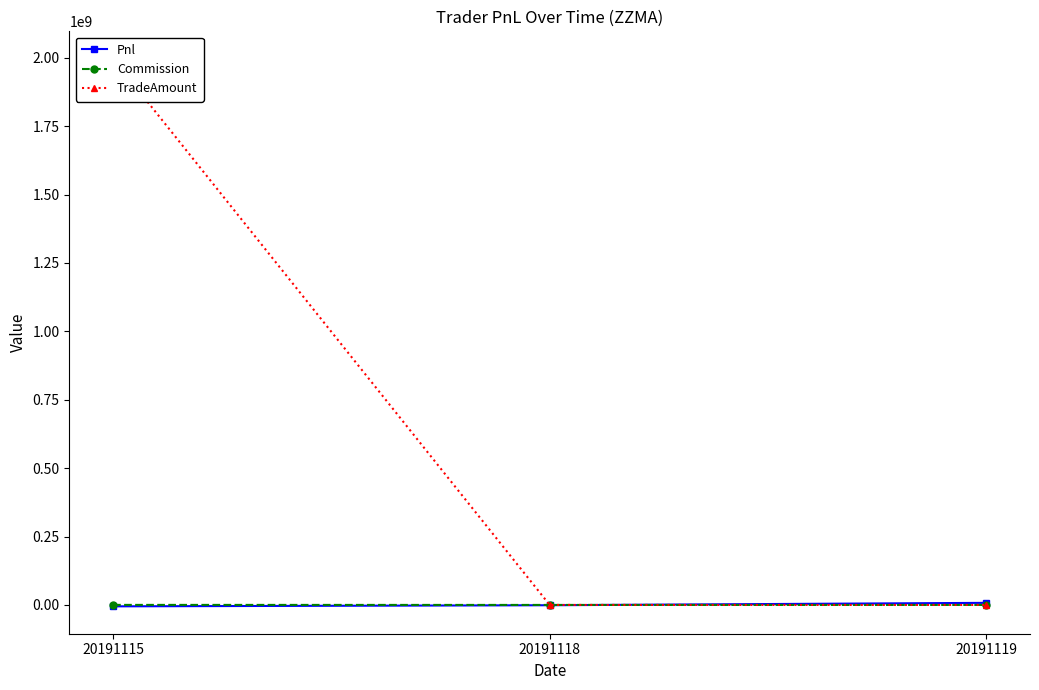

Reading left to right, extract all data points from this chart.

Pnl: 20191115=-5144777.5	20191118=-1124700.0	20191119=7626300.0
Commission: 20191115=145997.5	20191118=0.0	20191119=0.0
TradeAmount: 20191115=1996737630.0	20191118=0.0	20191119=0.0